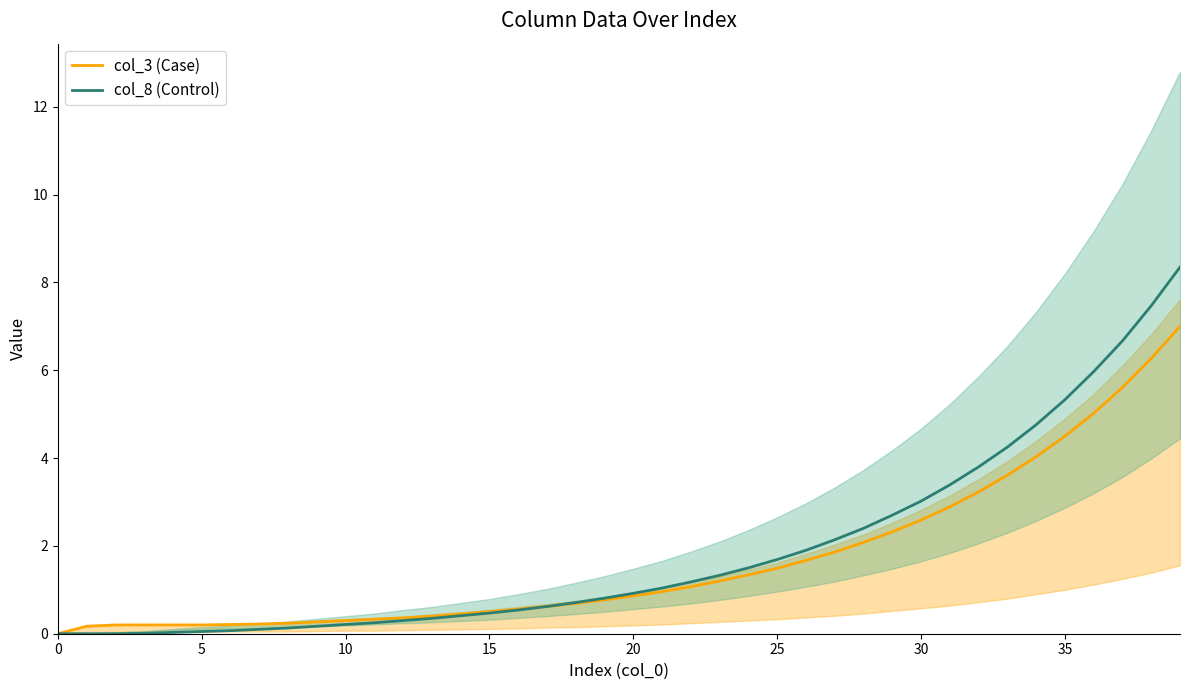

At which label is col_3 (Case) closest to 3?

31